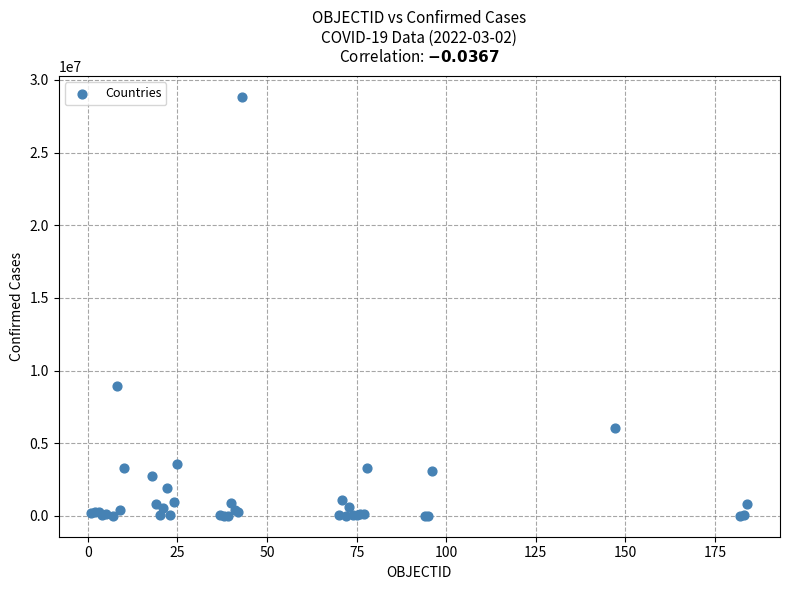

What Y value in the scatter plot is closest to 14413053?

8904176